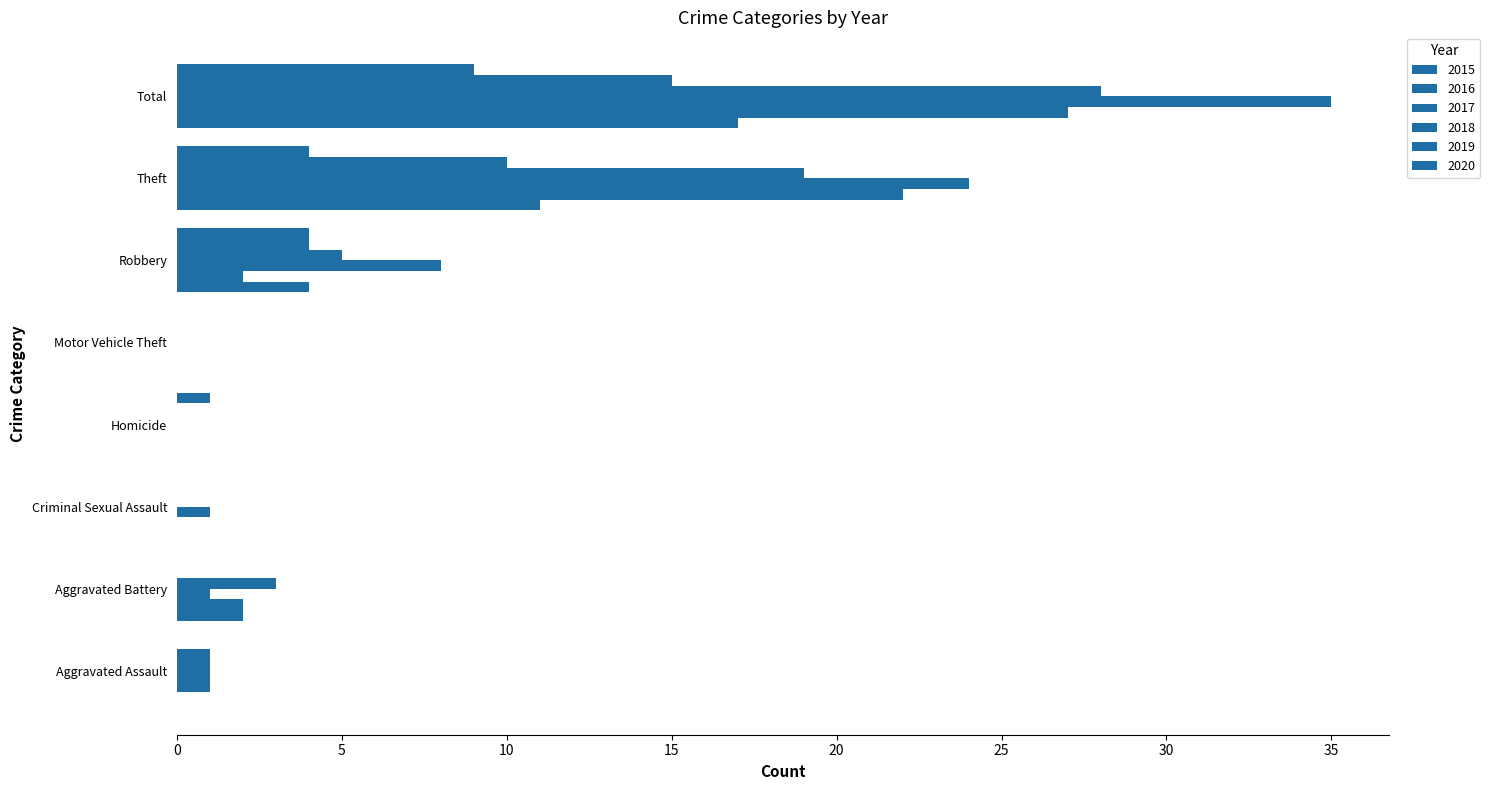

How many series are shown in this chart?

6